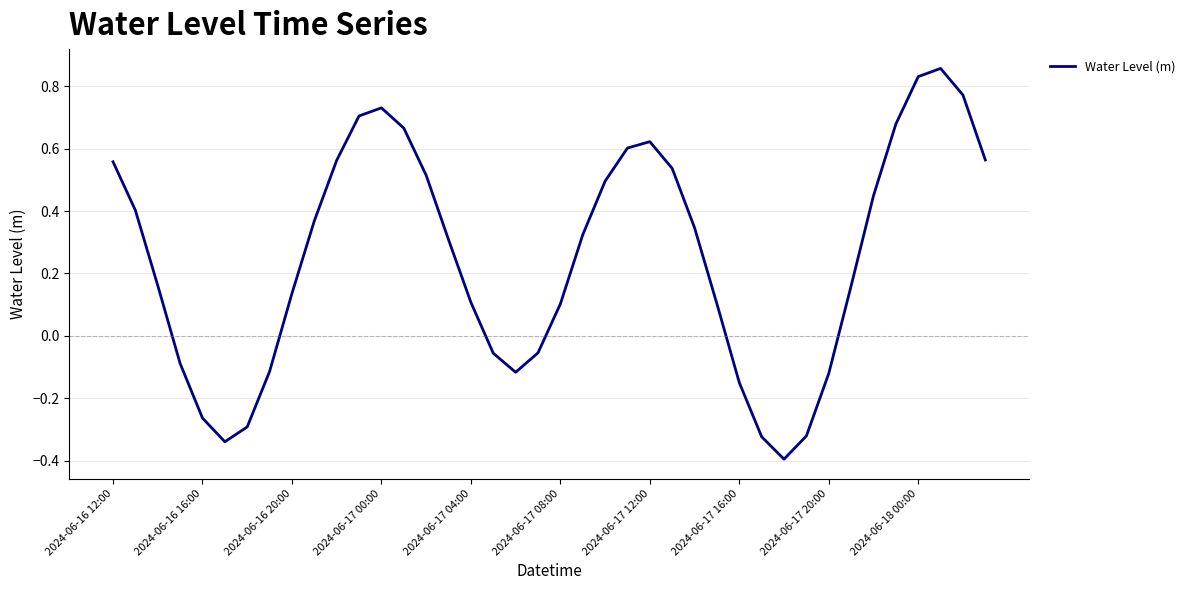

What is the smallest value displayed?

-0.4